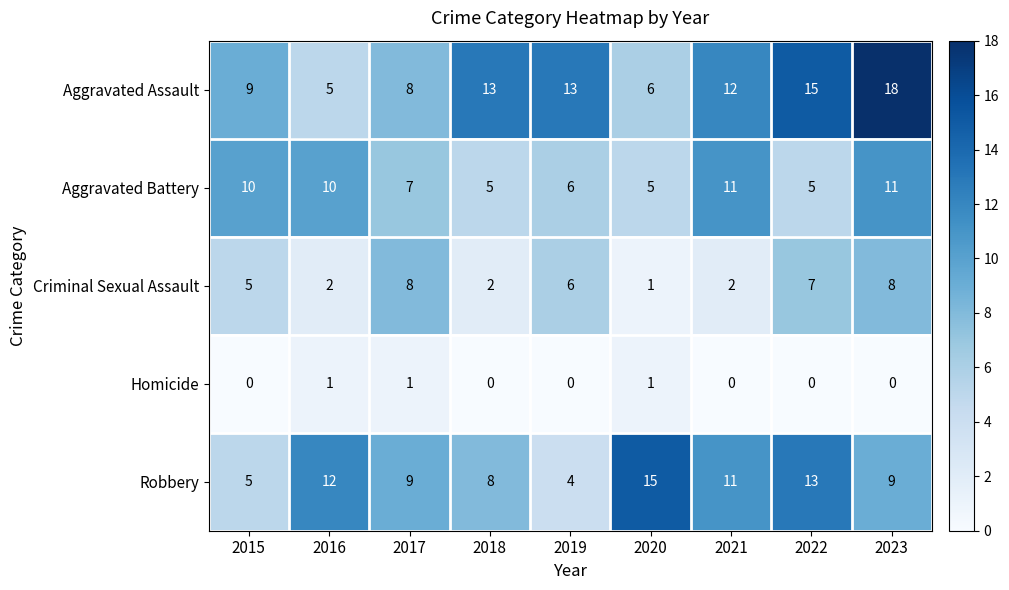

What is the average value of the Criminal Sexual Assault series?

5